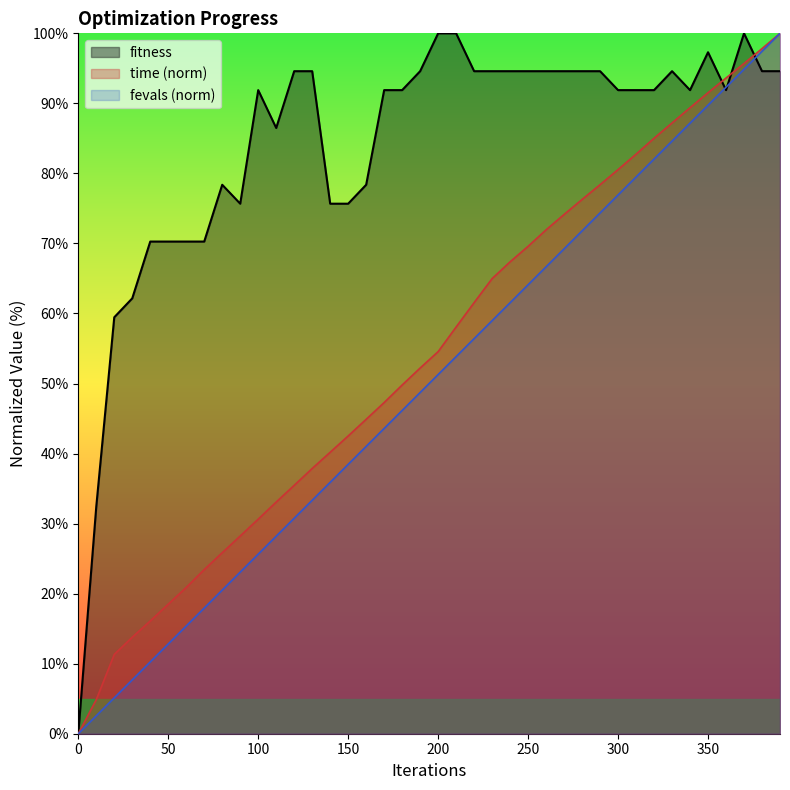

Which series has the largest total across all categories?

fitness